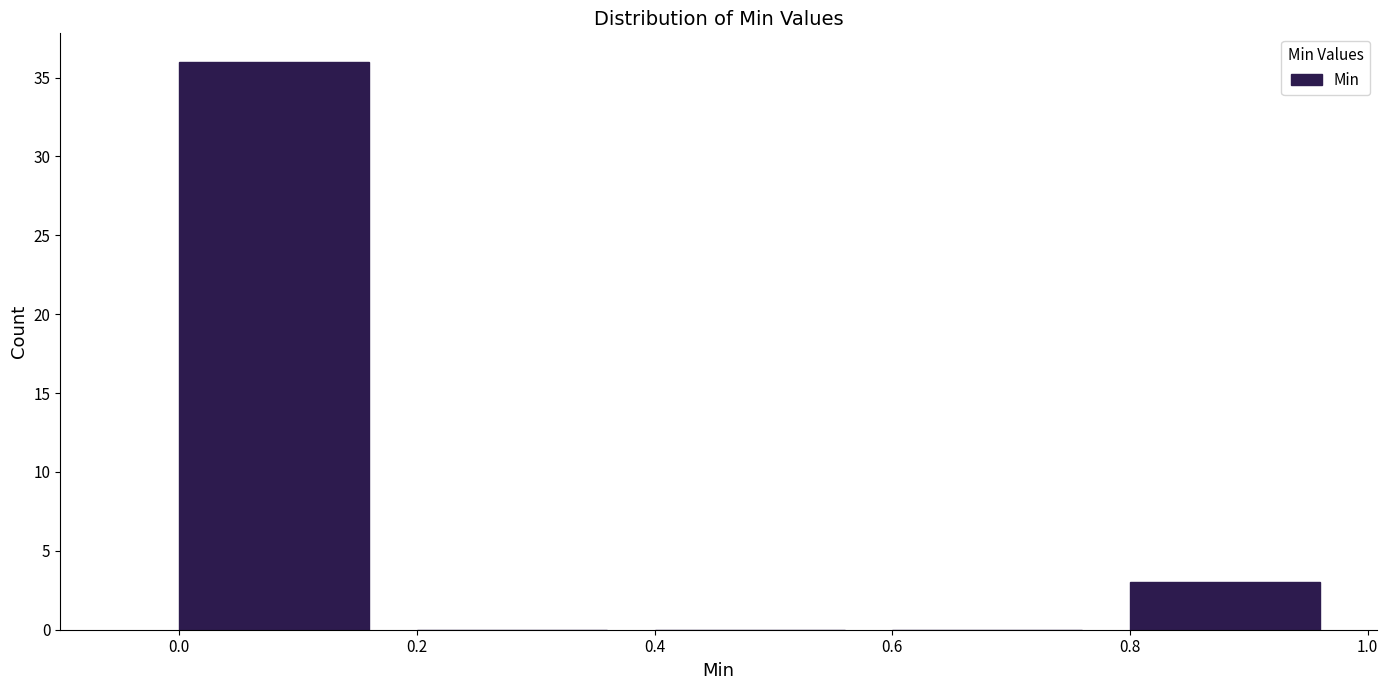

Reading left to right, transcribe this chart: for each bar, give the range it covers on the x-axis and its height. The values are not printed on the chart, so give them approximately, as read against the axis.

0.0 to 0.2: 36
0.2 to 0.4: 0
0.4 to 0.6: 0
0.6 to 0.8: 0
0.8 to 1.0: 3